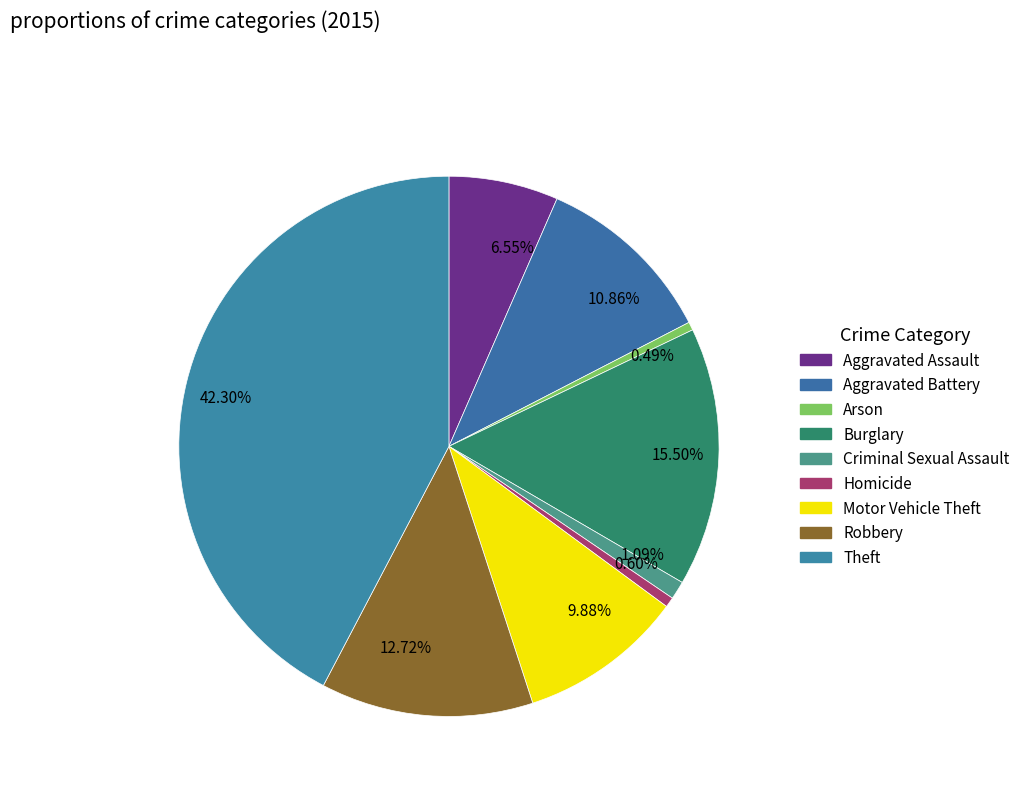

Which category has the biggest portion of the pie?

42.30%